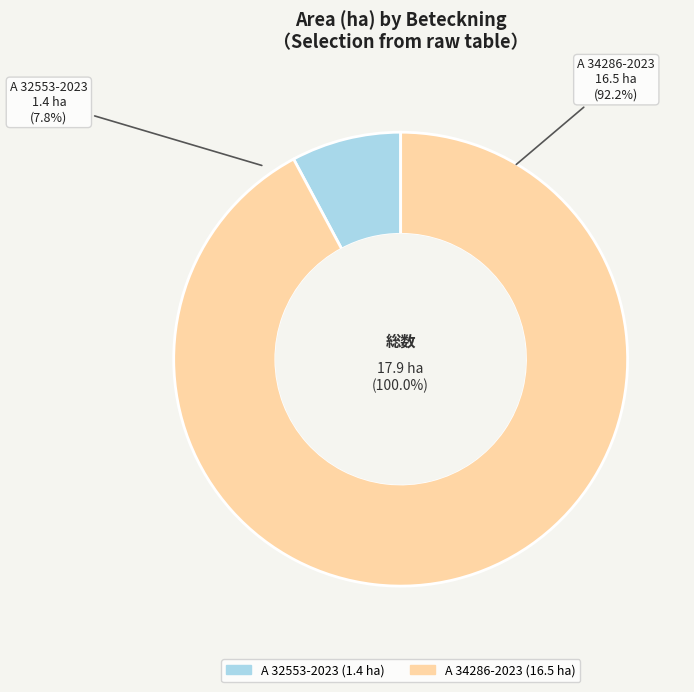

Is it true that A 32553-2023 is 8% of the pie?

True